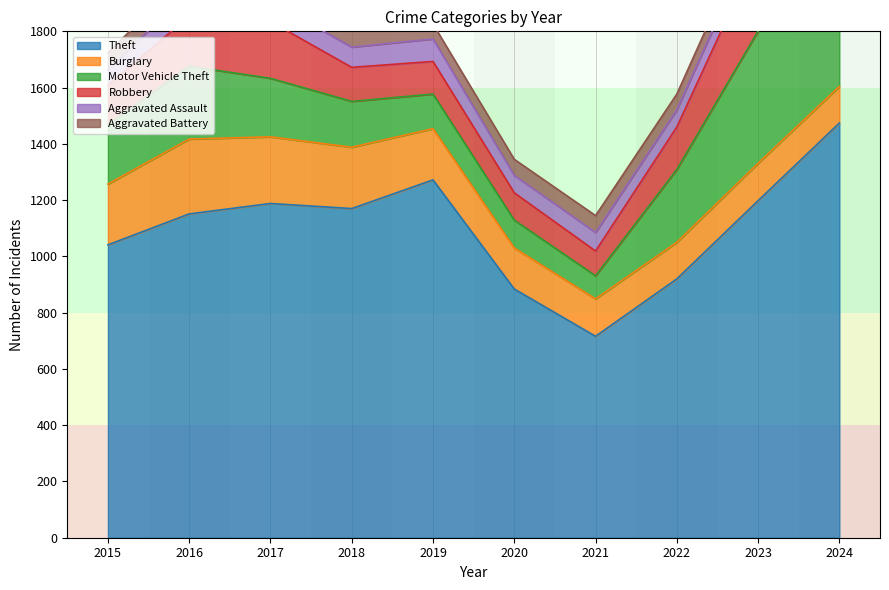

Reading left to right, extract all data points from this chart.

Theft: 2015=1041	2016=1151	2017=1188	2018=1170	2019=1272	2020=884	2021=716	2022=920	2023=1198	2024=1474
Burglary: 2015=216	2016=266	2017=237	2018=218	2019=182	2020=146	2021=133	2022=130	2023=133	2024=130
Motor Vehicle Theft: 2015=212	2016=259	2017=208	2018=163	2019=123	2020=99	2021=82	2022=259	2023=470	2024=385
Robbery: 2015=139	2016=178	2017=202	2018=121	2019=116	2020=97	2021=88	2022=151	2023=284	2024=144
Aggravated Assault: 2015=56	2016=88	2017=72	2018=72	2019=80	2020=62	2021=66	2022=61	2023=79	2024=88
Aggravated Battery: 2015=60	2016=66	2017=71	2018=86	2019=53	2020=57	2021=60	2022=56	2023=55	2024=95